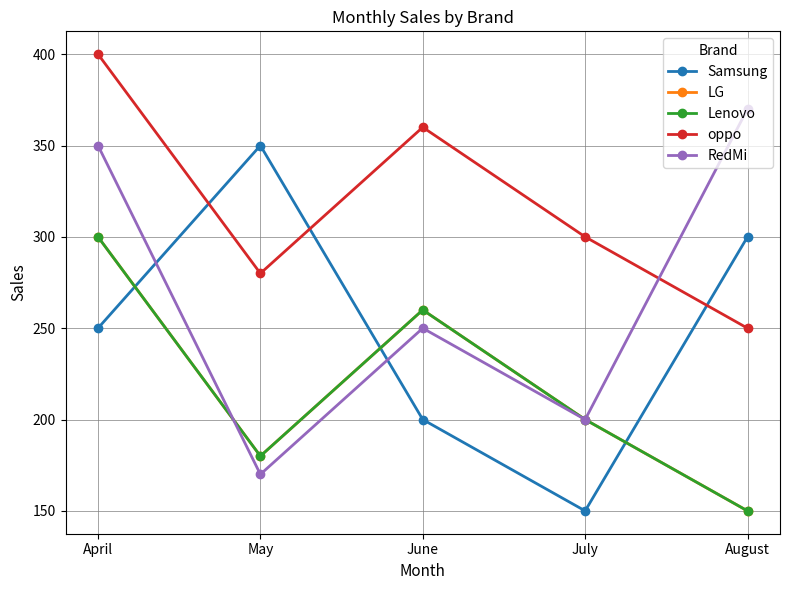

What is the difference between the oppo values at May and August?

30